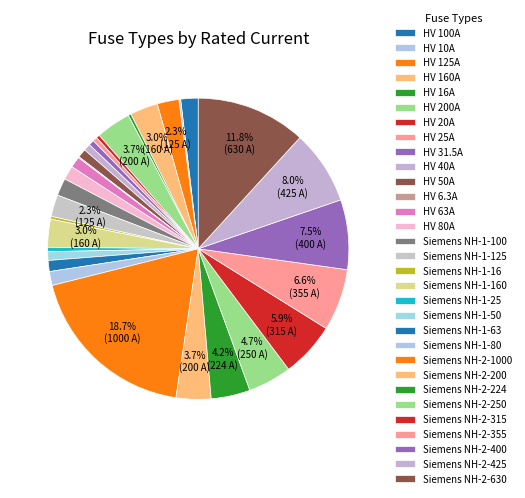

Is there a majority slice in this chart?

No